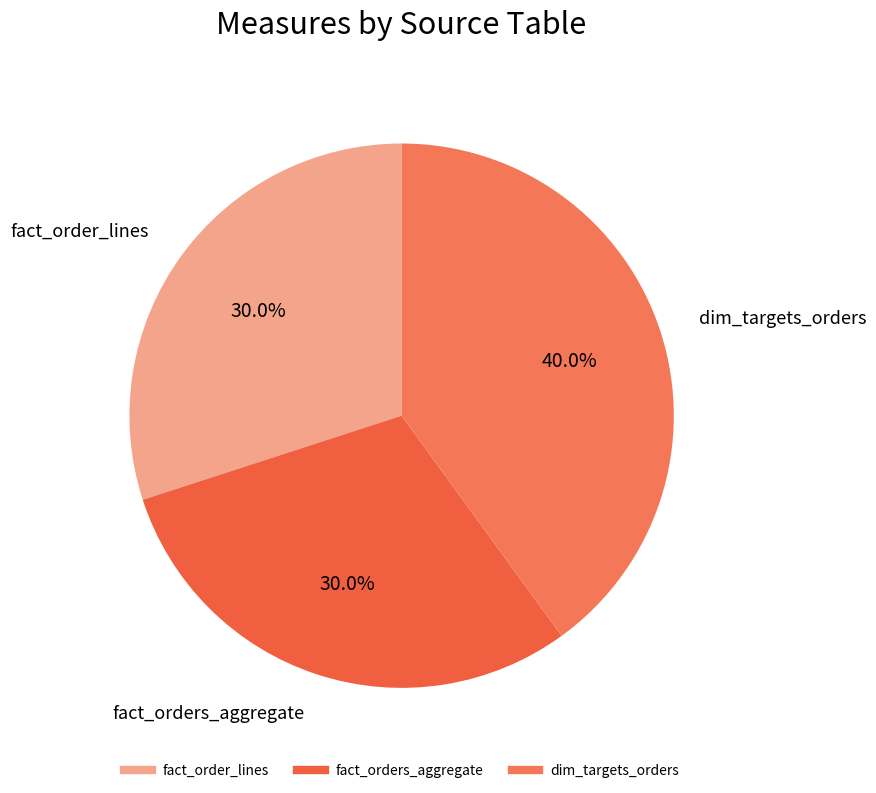

The fact_orders_aggregate slice represents 30% of the pie. True or false?

True